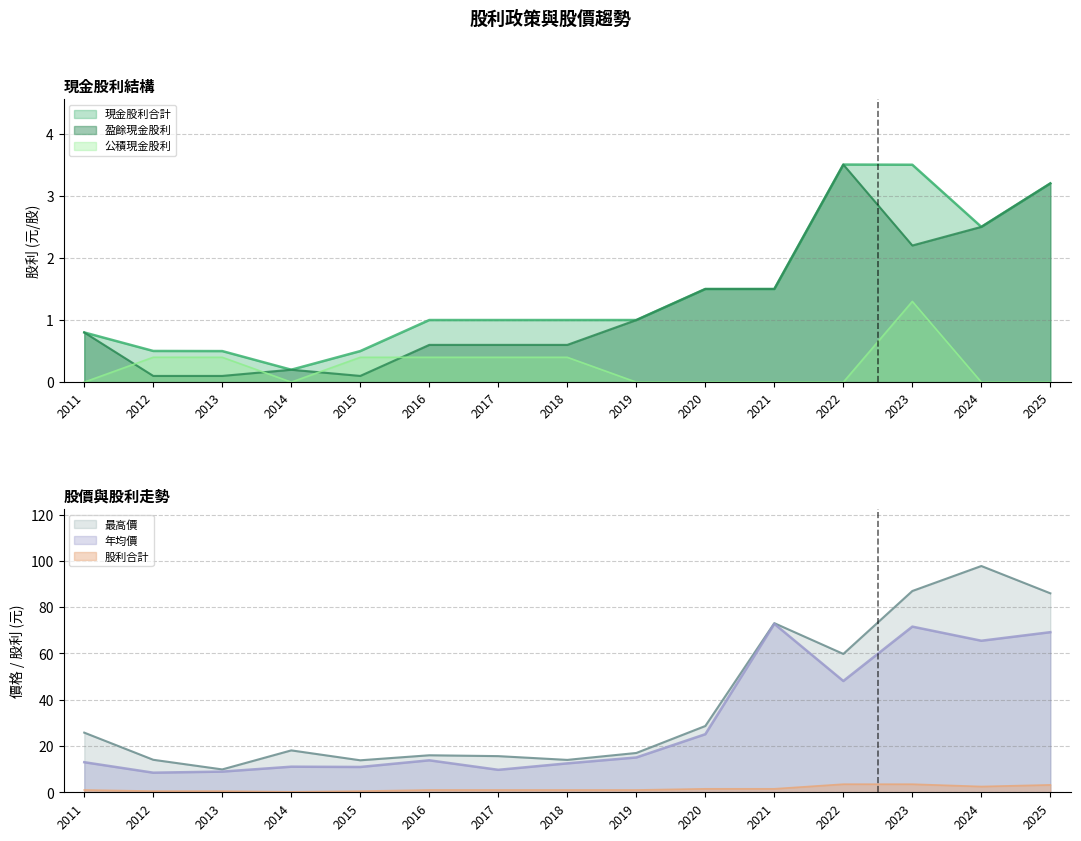

What is the value of the 最高價 point at the 14th from the left?

97.8